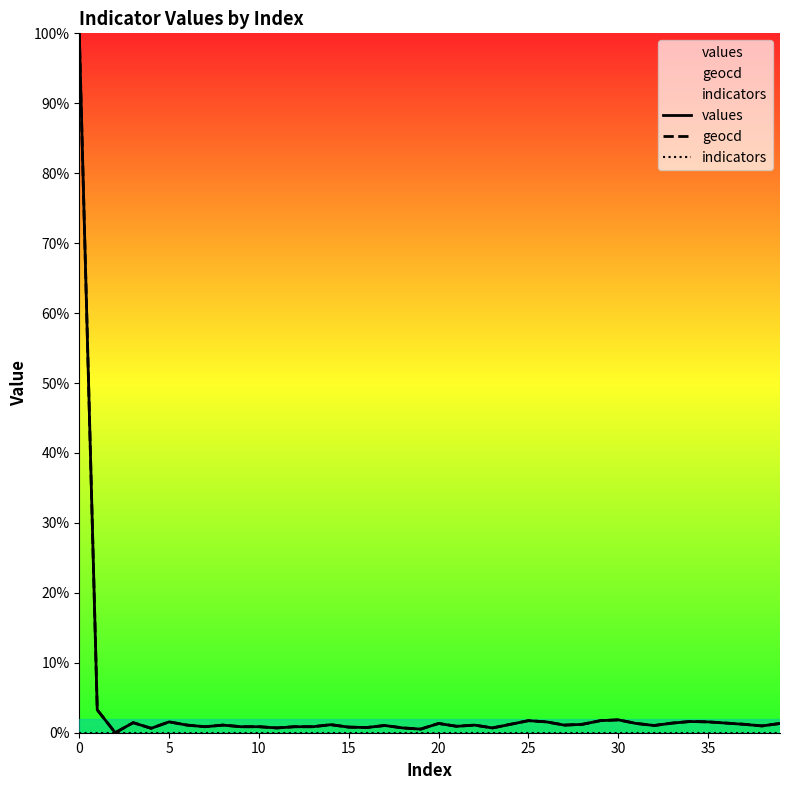

Which series changed the most between 13 and 31?

values